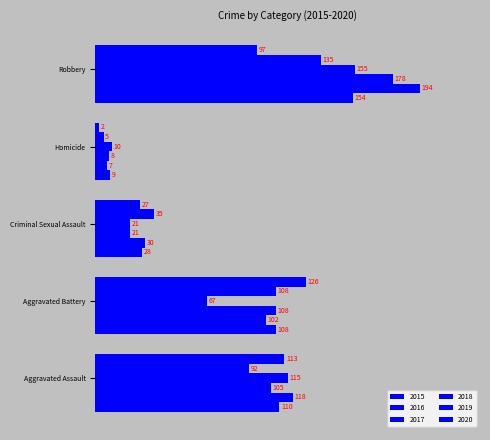

What is the label of the 2nd bar from the right?

Homicide